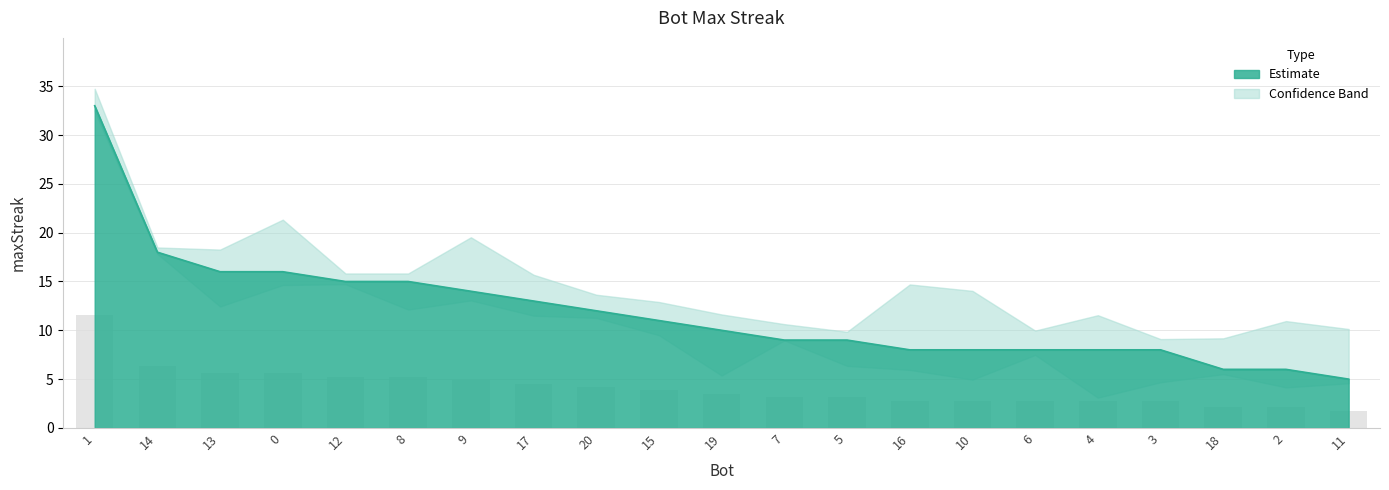

What is the average value?

12